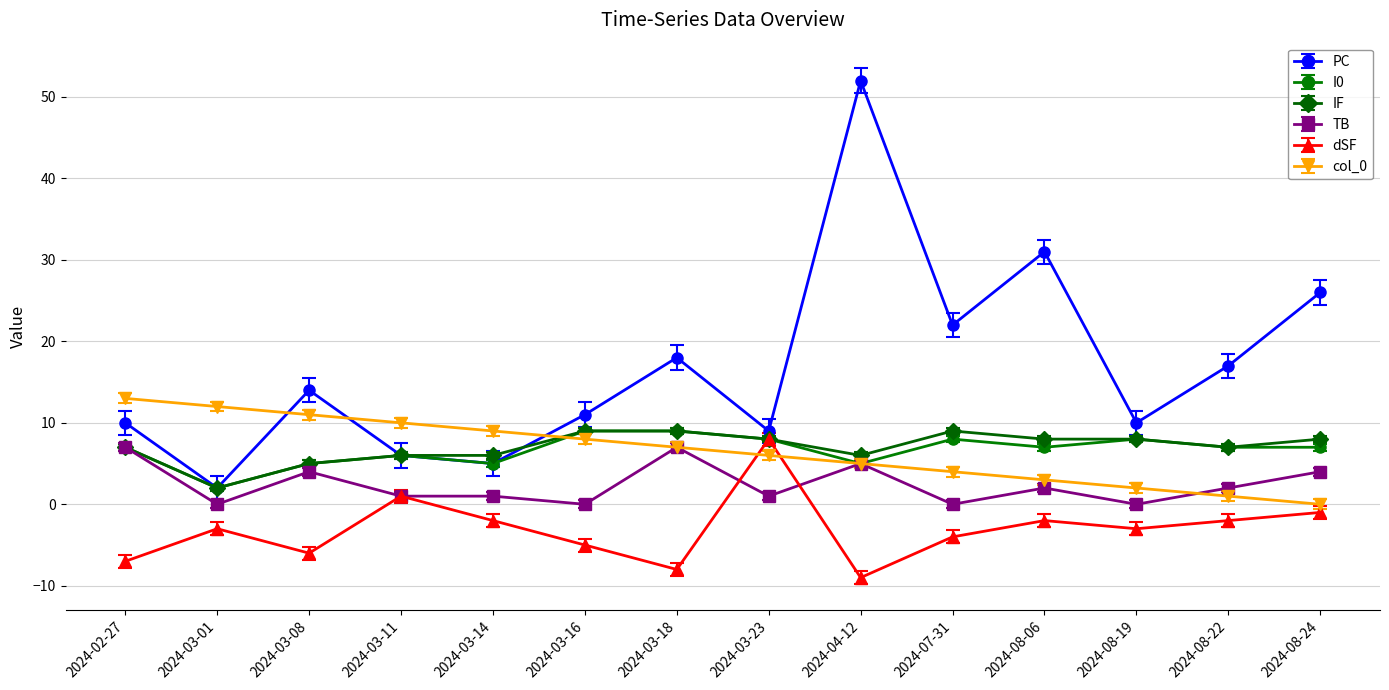

Which series has the largest range (max minus min)?

PC